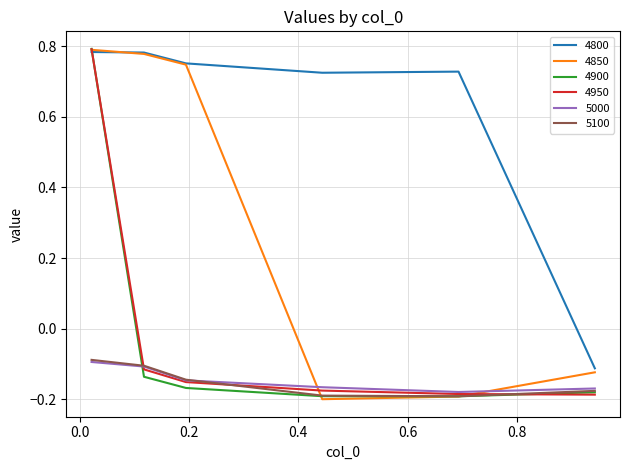

Rank the categories by 4850 value from lowest to highest.

0.4438356164383562, 0.6931506849315069, 0.9424657534246575, 0.1945205479452055, 0.1178082191780822, 0.02191780821917808